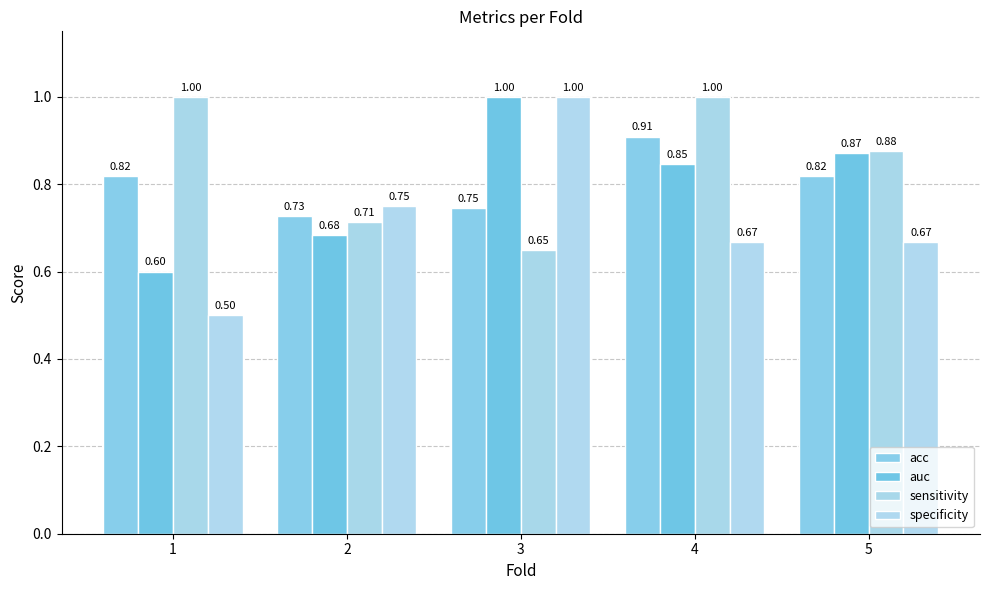

Are the bars horizontal?

No